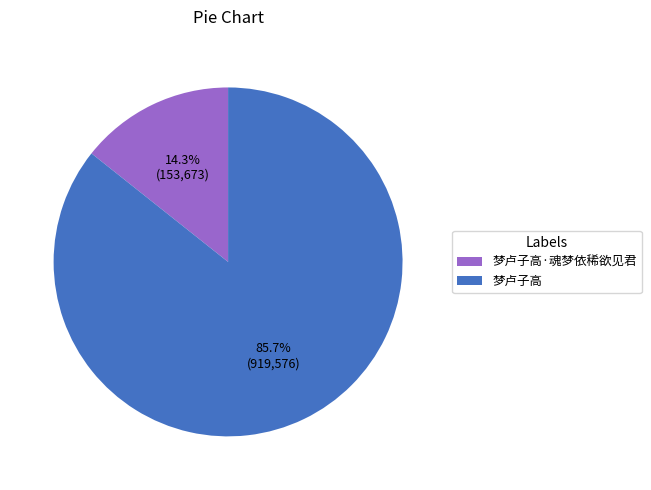

The 梦卢子高 slice represents 86% of the pie. True or false?

True